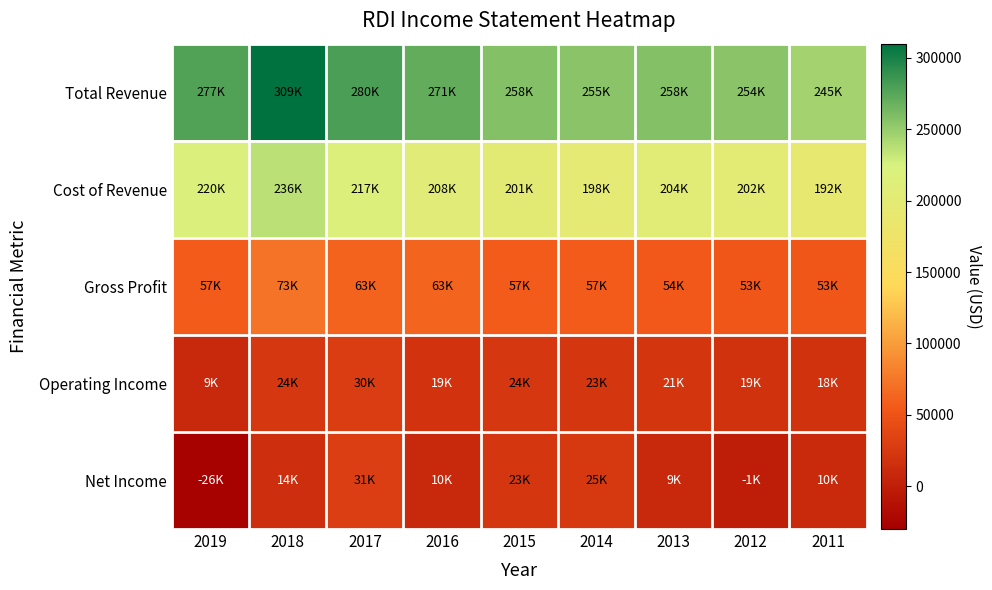

What is the difference between the highest and lowest values at 2019?

303200